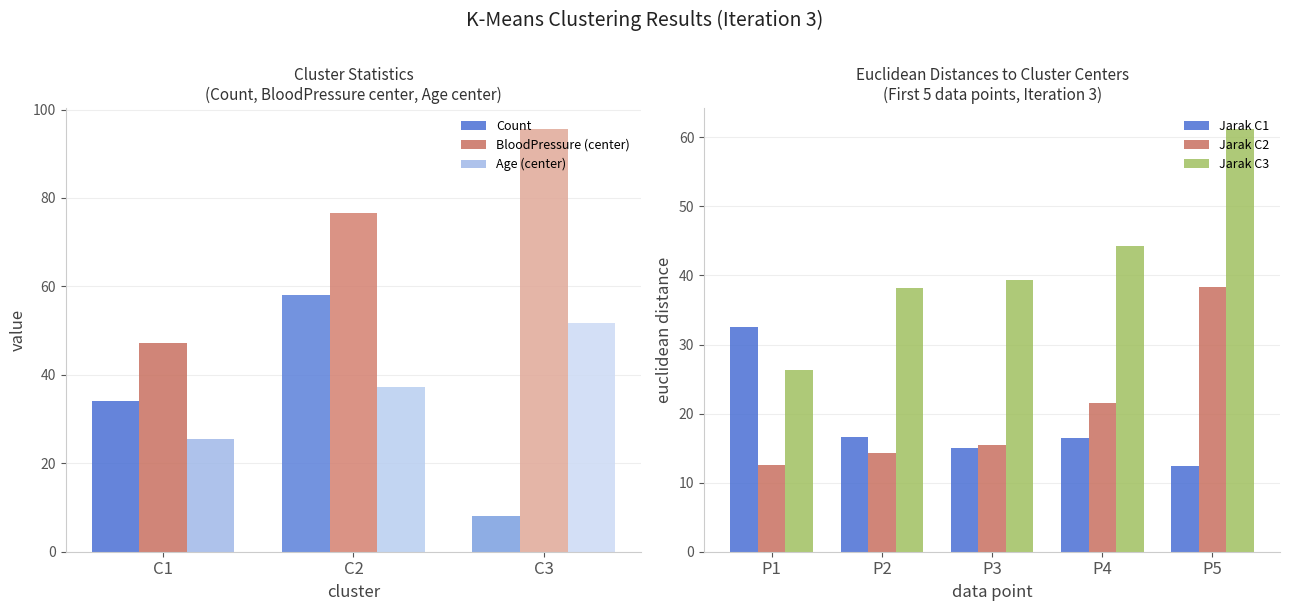

What is the average value of the Age_center series?

38.1